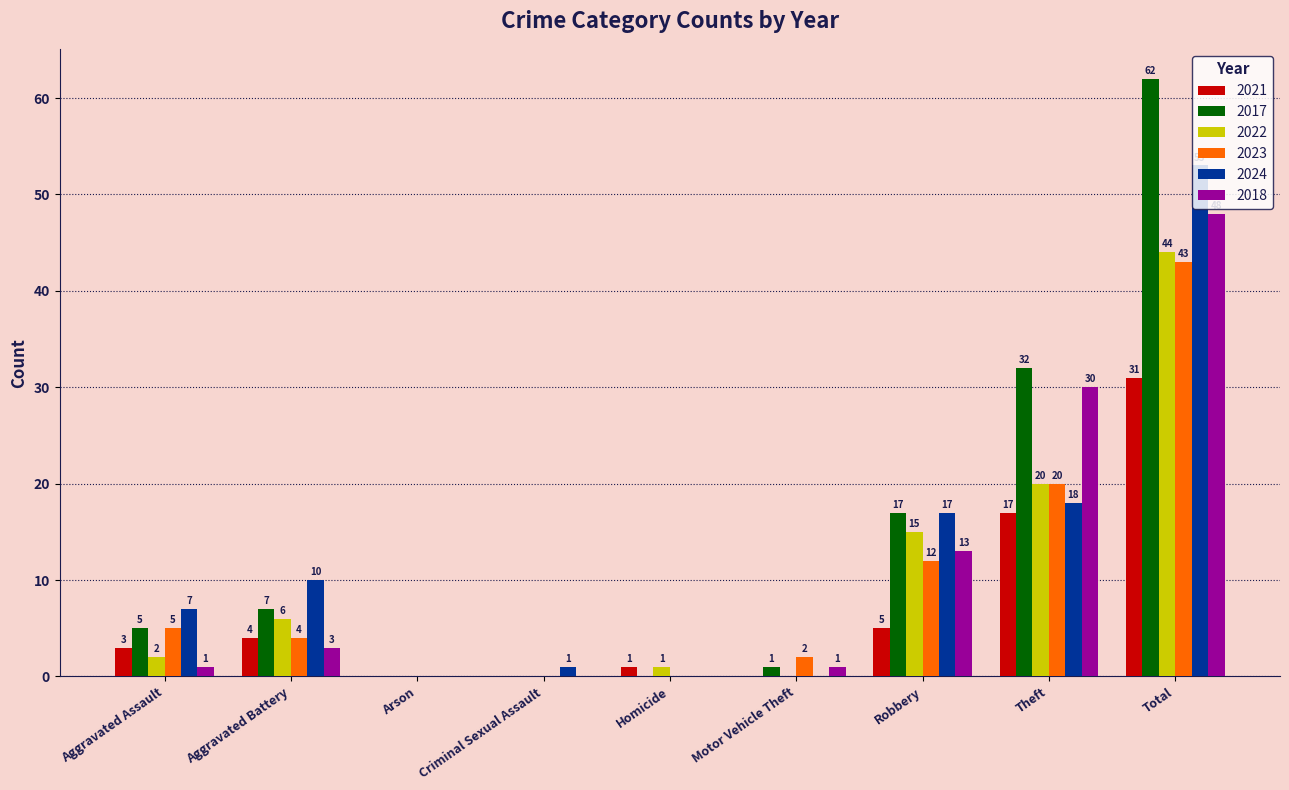

How many values in 2018 are above zero?

6